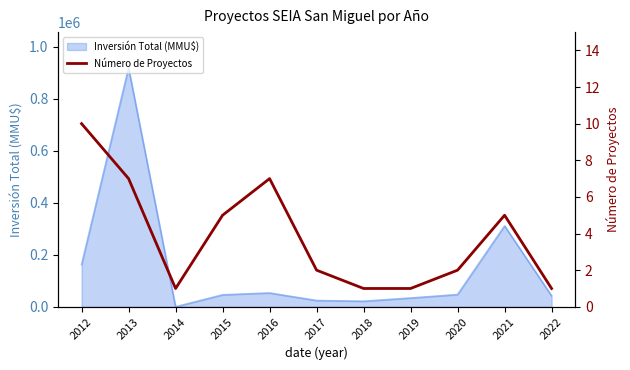

What is the maximum value for Inversión Total (MMU$)?

918010